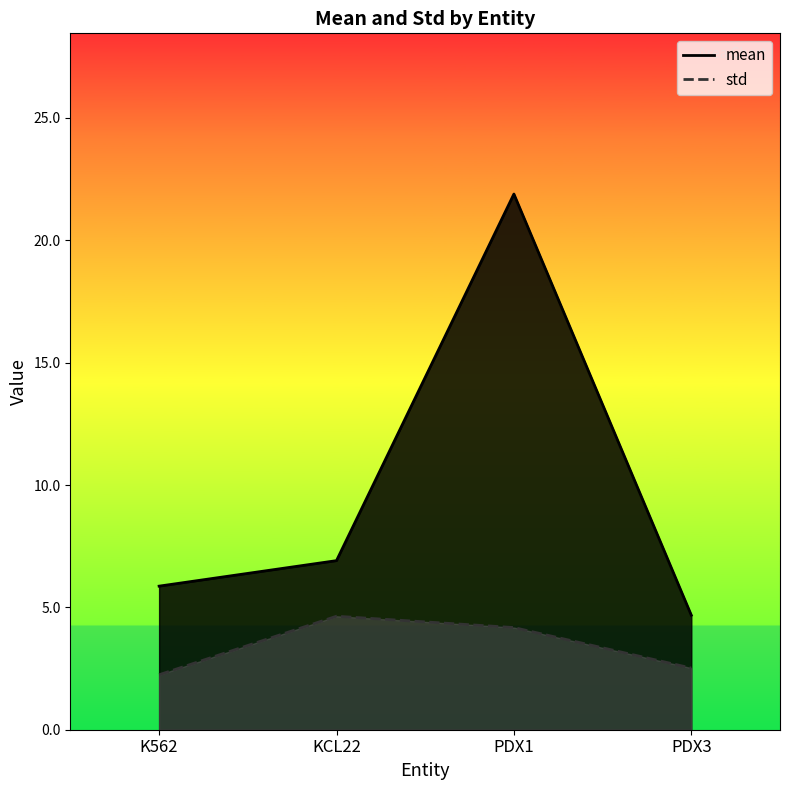

What is the label of the 4th point from the left?

PDX3